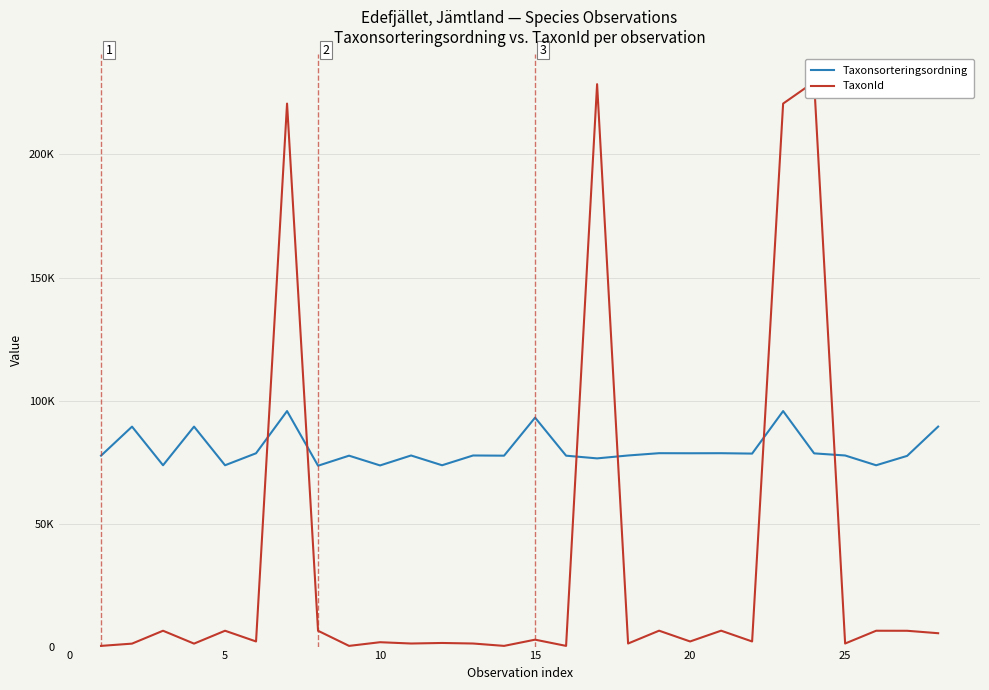

What is the value of the TaxonId point at the 26th from the left?

220686